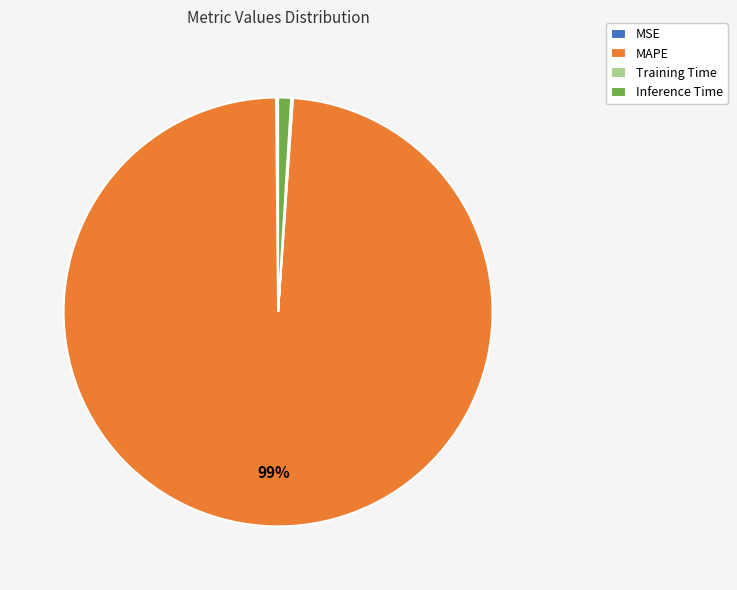

Do MAPE and Inference Time together represent more than half of the pie?

Yes